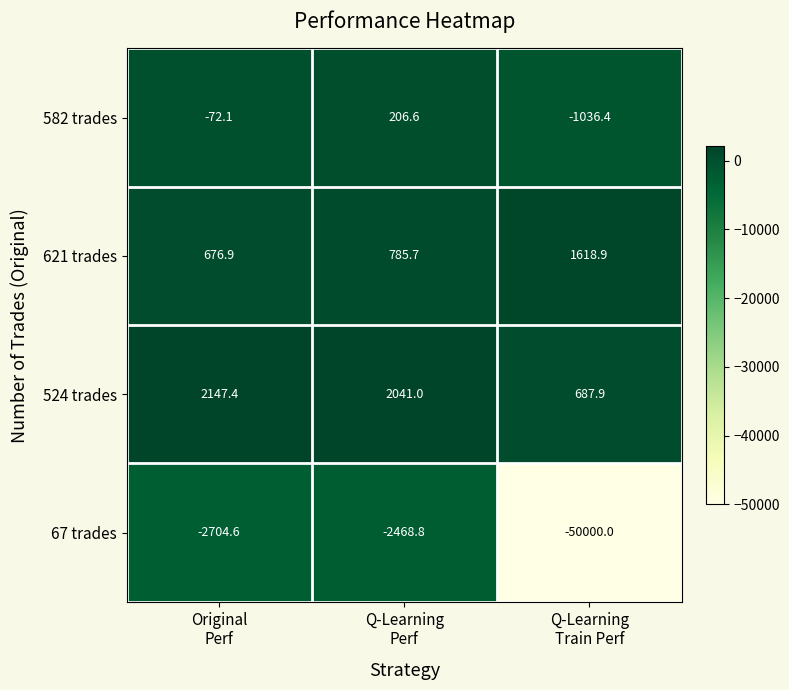

Reading left to right, transcribe all the data shown in this chart.

582 trades: -72.1	206.6	-1036.4
621 trades: 676.9	785.7	1618.9
524 trades: 2147.4	2041.0	687.9
67 trades: -2704.6	-2468.8	-50000.0